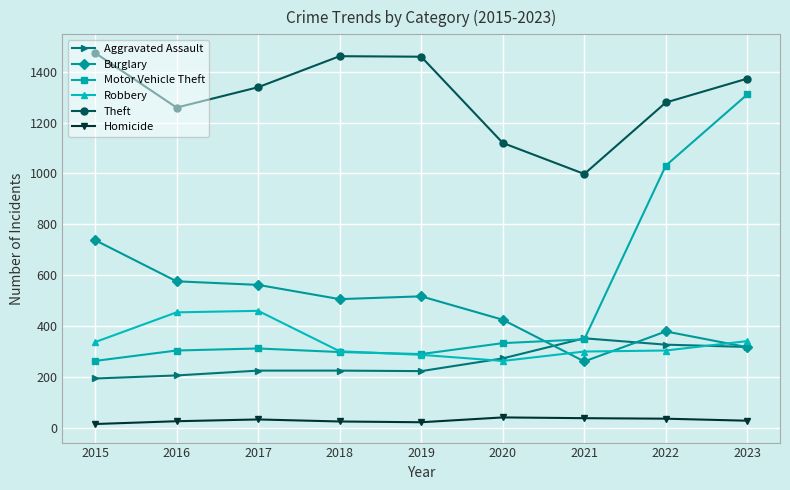

At which label is Motor Vehicle Theft closest to 787?

2022